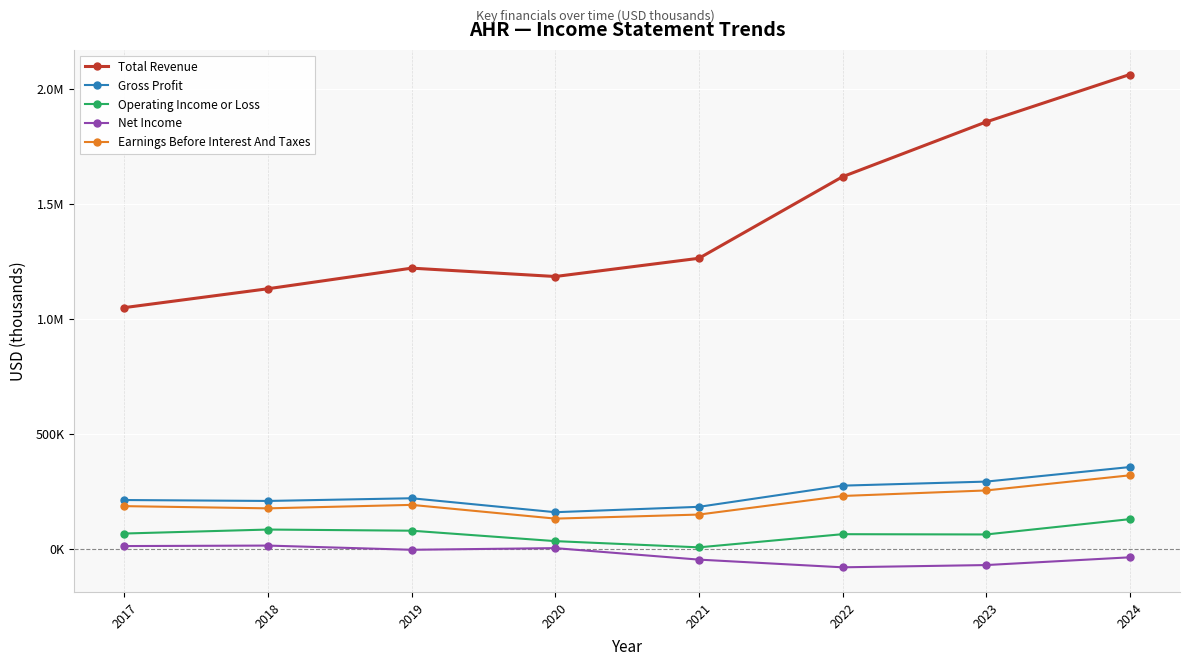

What is the difference between the maximum and minimum values in the Gross Profit series?

196500